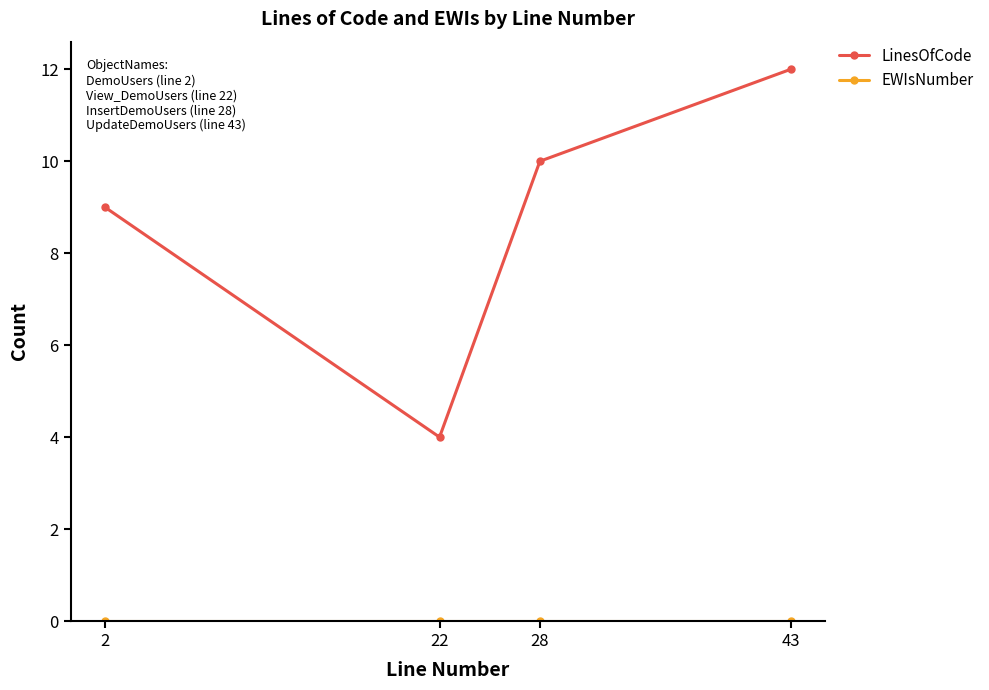

What is the spread (max minus min) of values at 28?

10